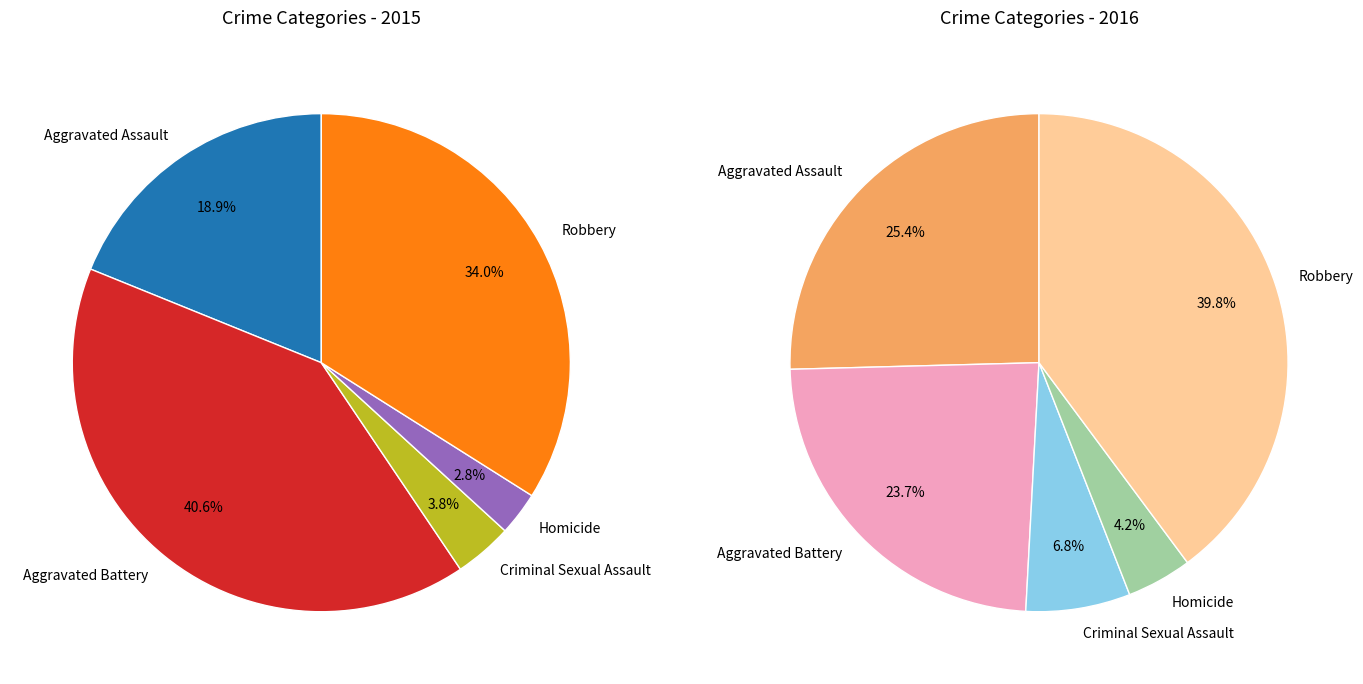

Which slice is the smallest?

Homicide